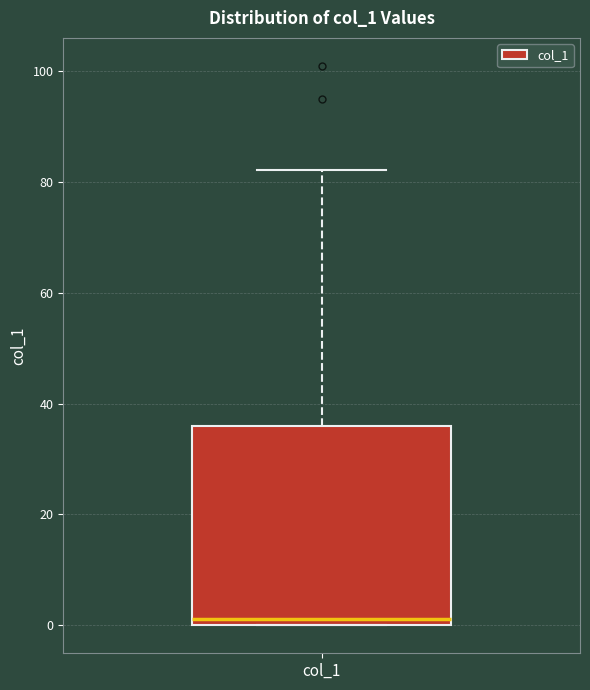

Transcribe this box plot: give where the median line is, the range the box spans, and where the two whiskers end, as read against the y-axis. The values are not printed on the chart, so give them approximately, as read against the axis.

median 2, box 0 to 36, whiskers 0 to 82